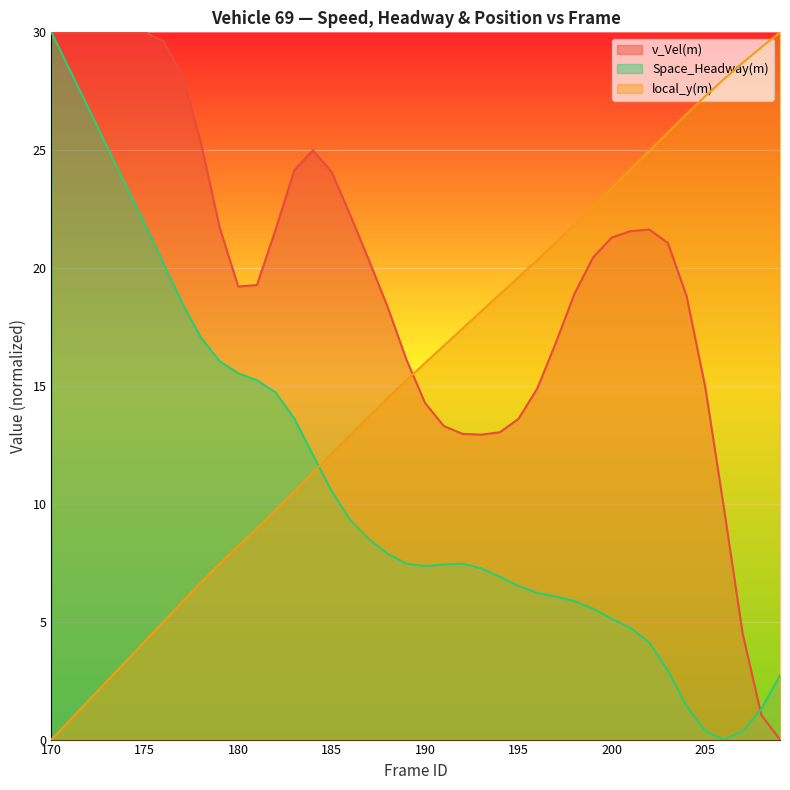

What is the approximate value of local_y(m) at 194?

18.9